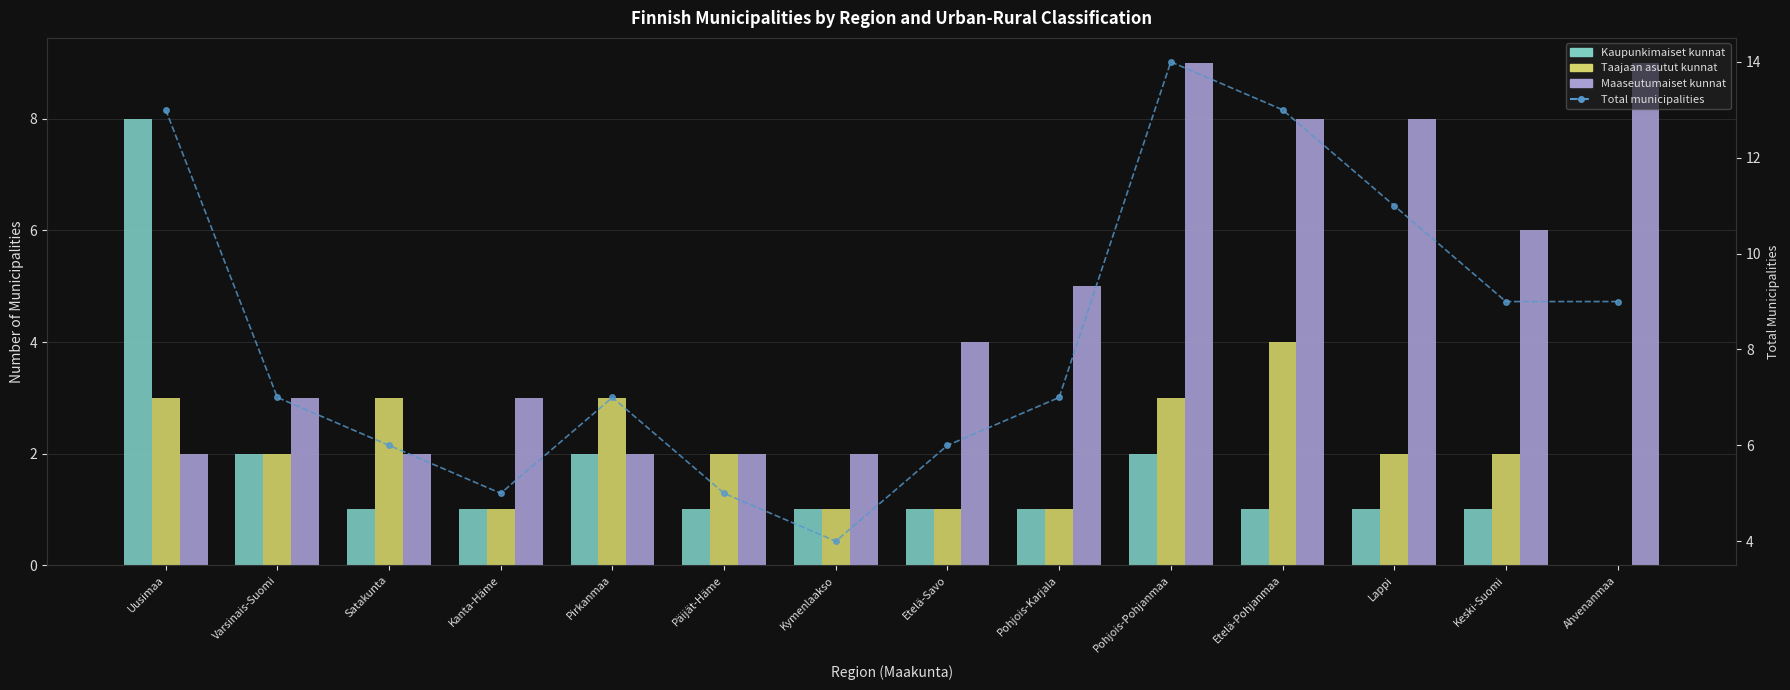

Where does the Maaseutumaiset kunnat series first go above 4?

Pohjois-Karjala